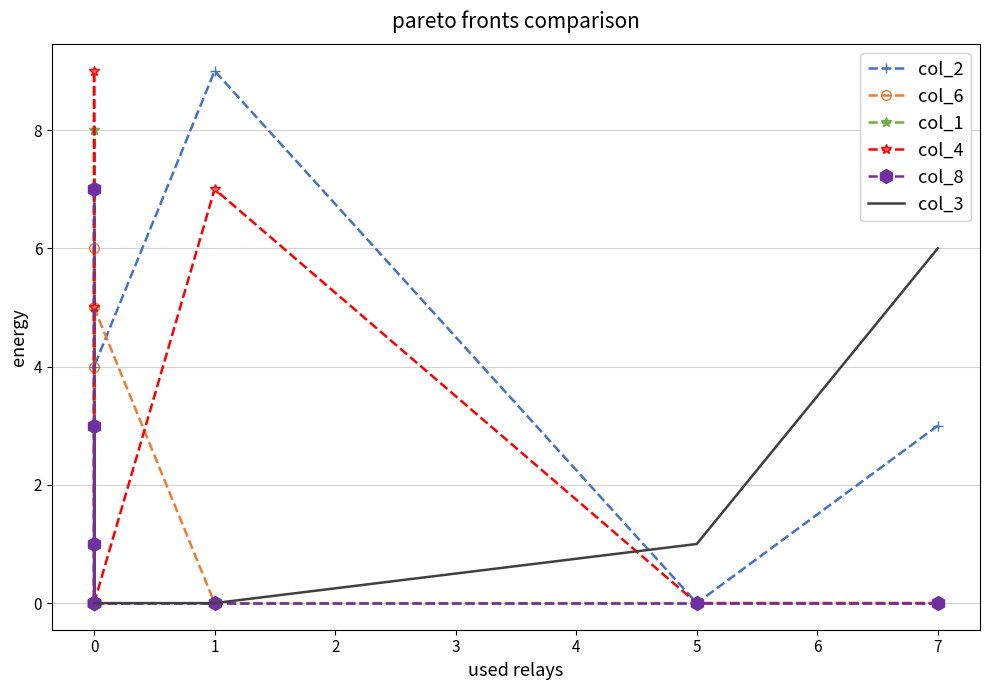

How many categories are shown in the chart?

9